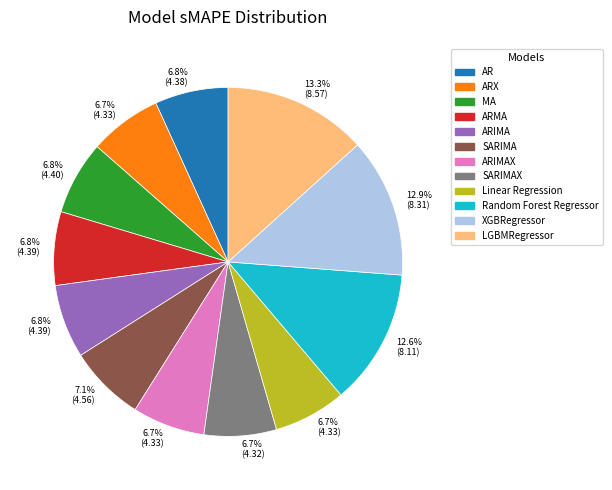

Is there any slice that represents more than half of the pie?

No